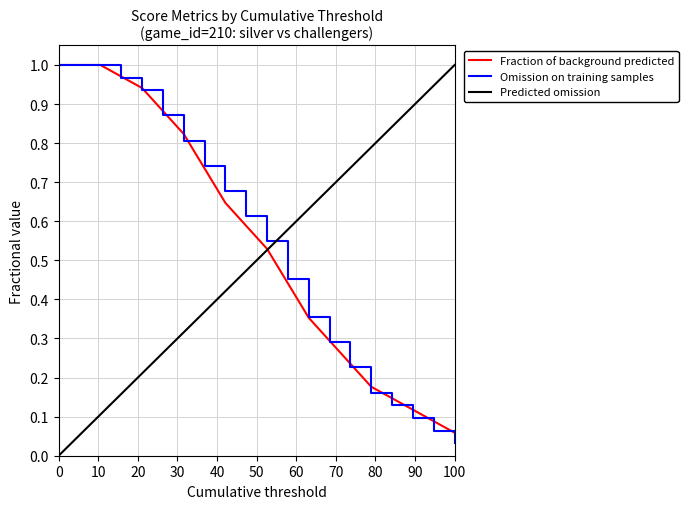

How many intersections are there between Omission on training samples and Predicted omission?

1